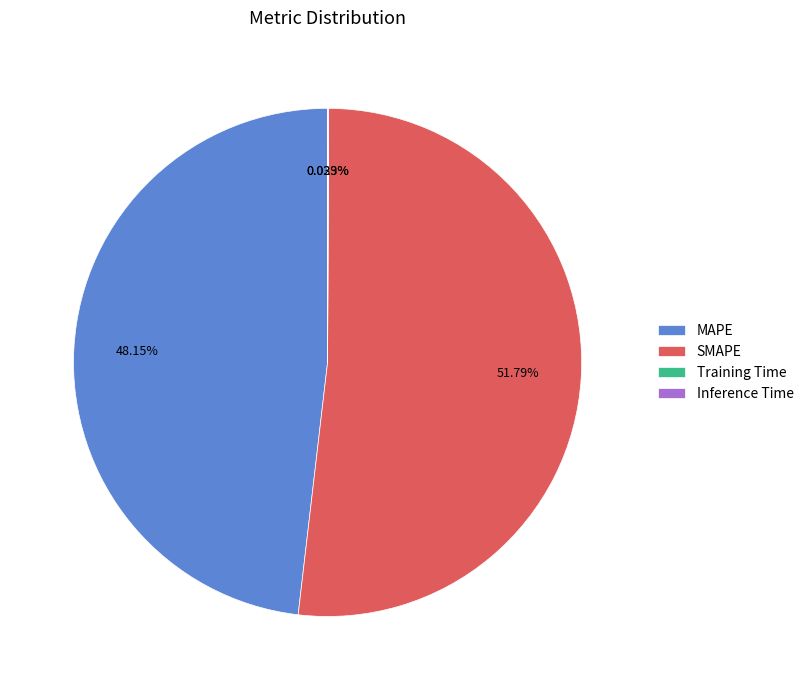

Which slice is the largest?

SMAPE